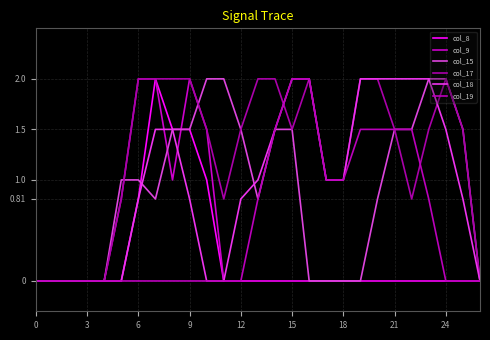

Which label corresponds to the largest value in the chart?

21